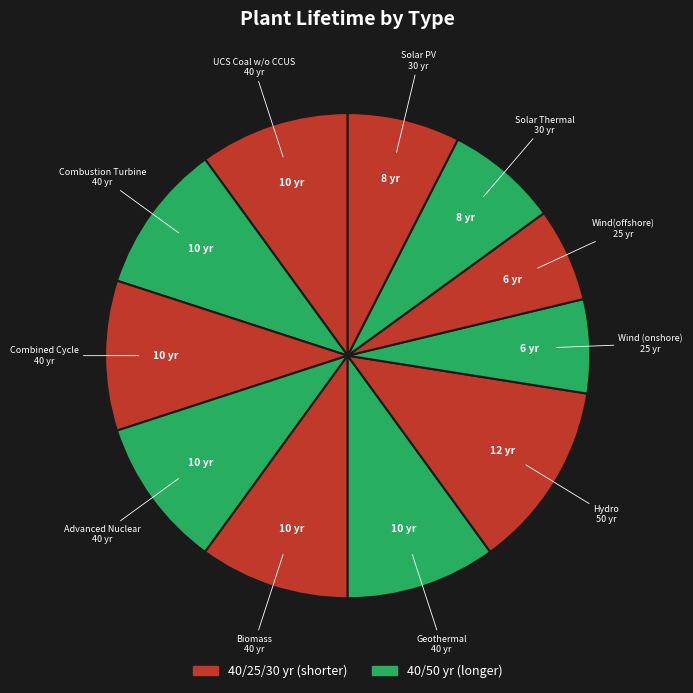

How many segments does this pie chart have?

11